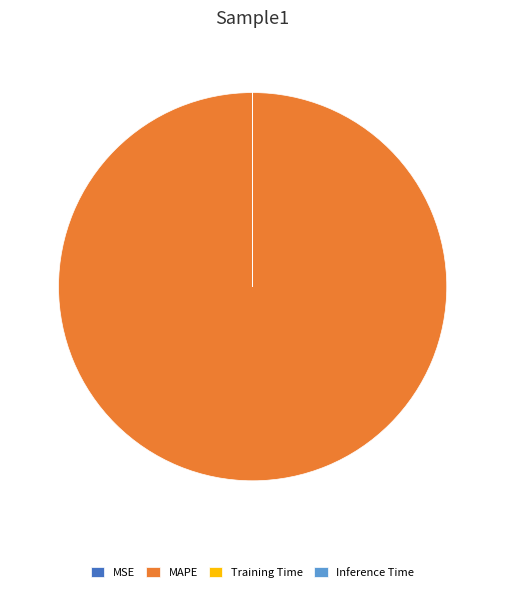

What is the majority slice?

MAPE